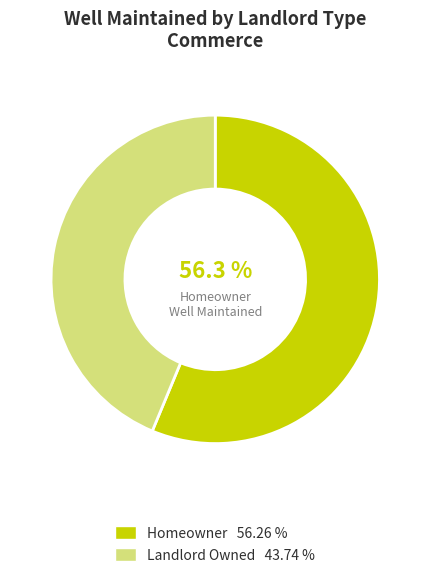

Is there any slice that represents more than half of the pie?

Yes